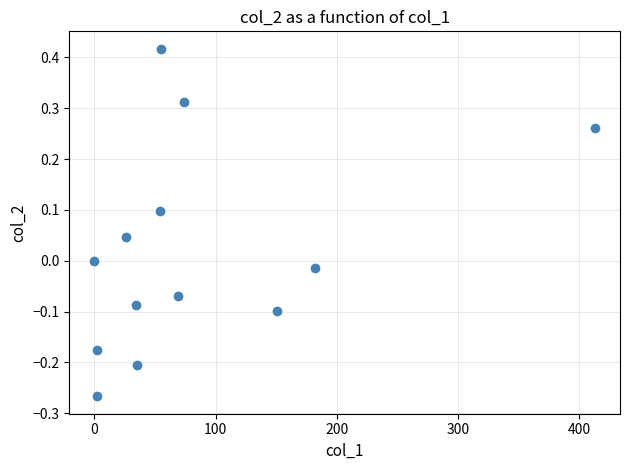

What is the range of X values (max minus min)?

413.0